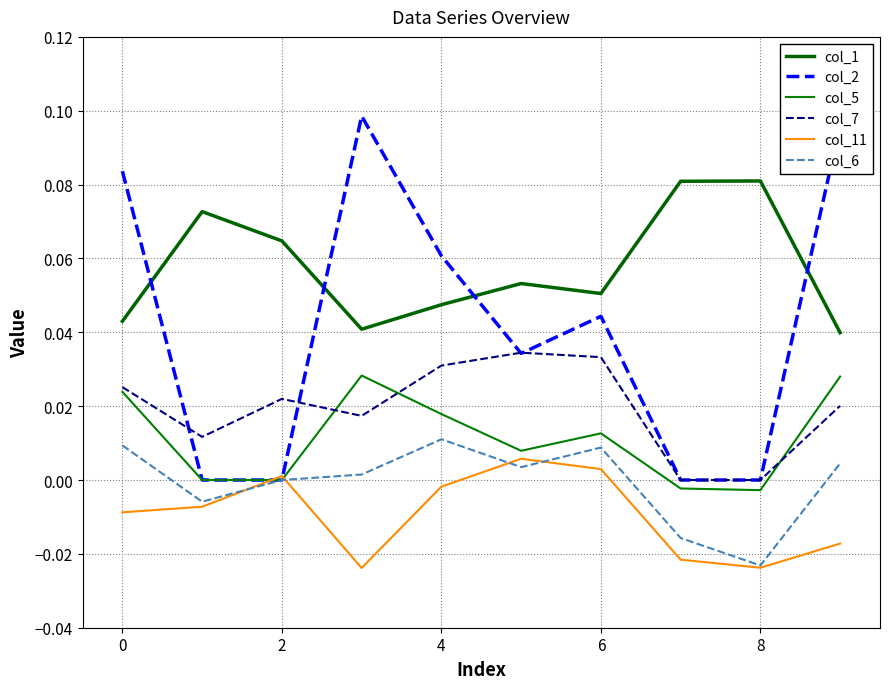

Does the chart have visible grid lines?

Yes